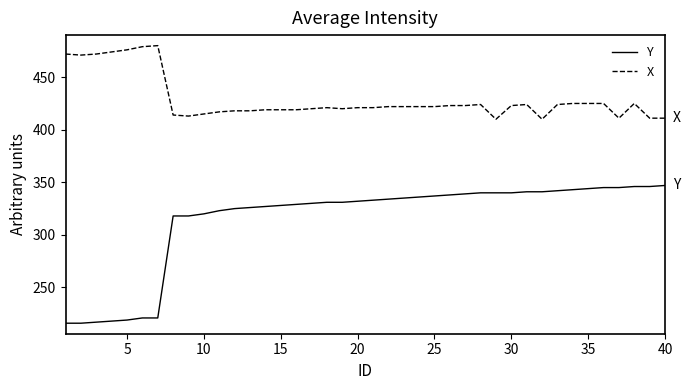

Which series has the largest range (max minus min)?

Y